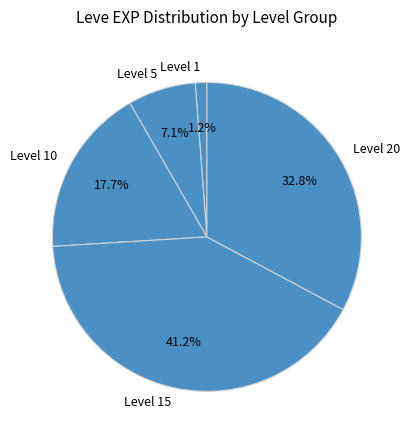

Is there a majority slice in this chart?

No